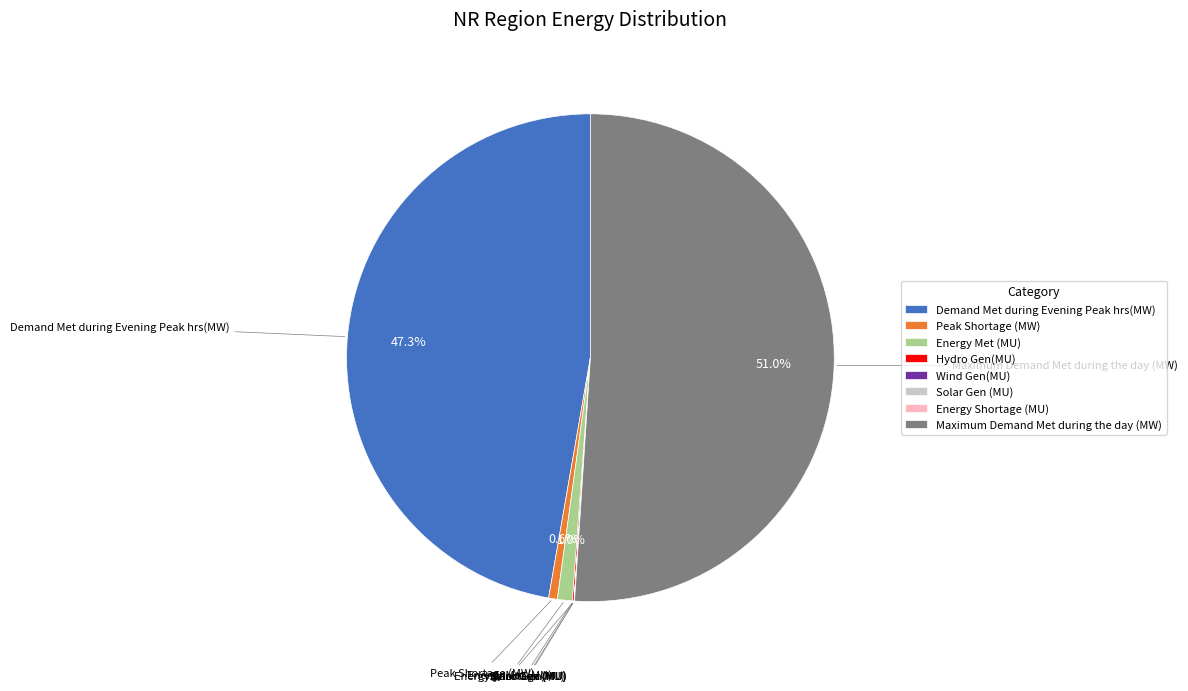

What percentage is NOT represented by Demand Met during Evening Peak hrs(MW)?

52.7%